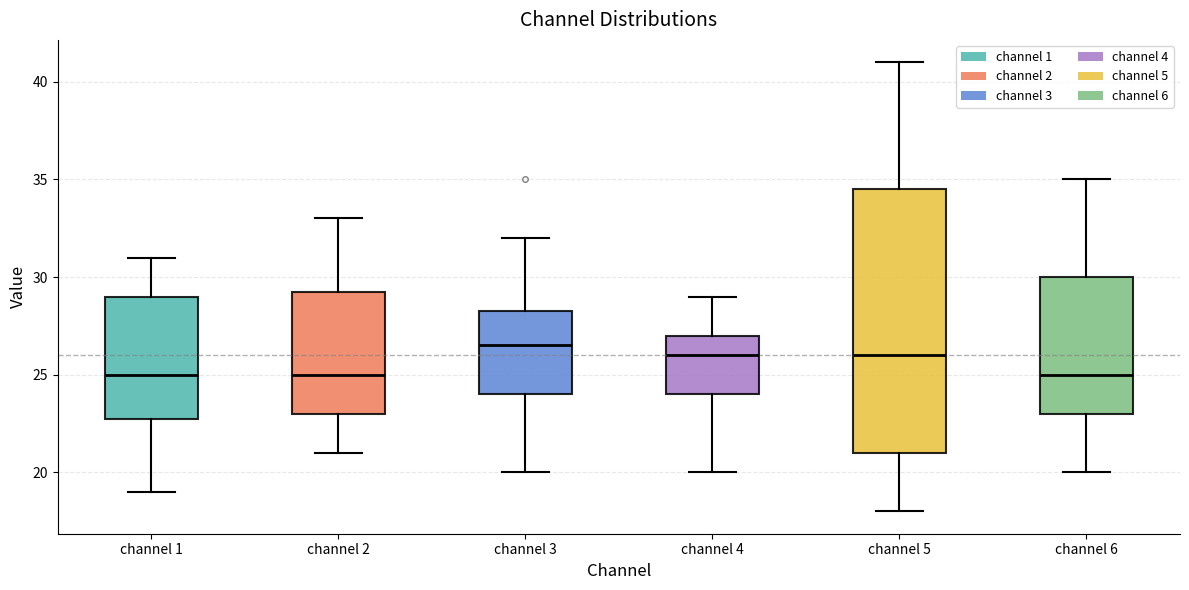

Comparing the boxes themselves (not the whiskers), which one is the tallest?

channel 5